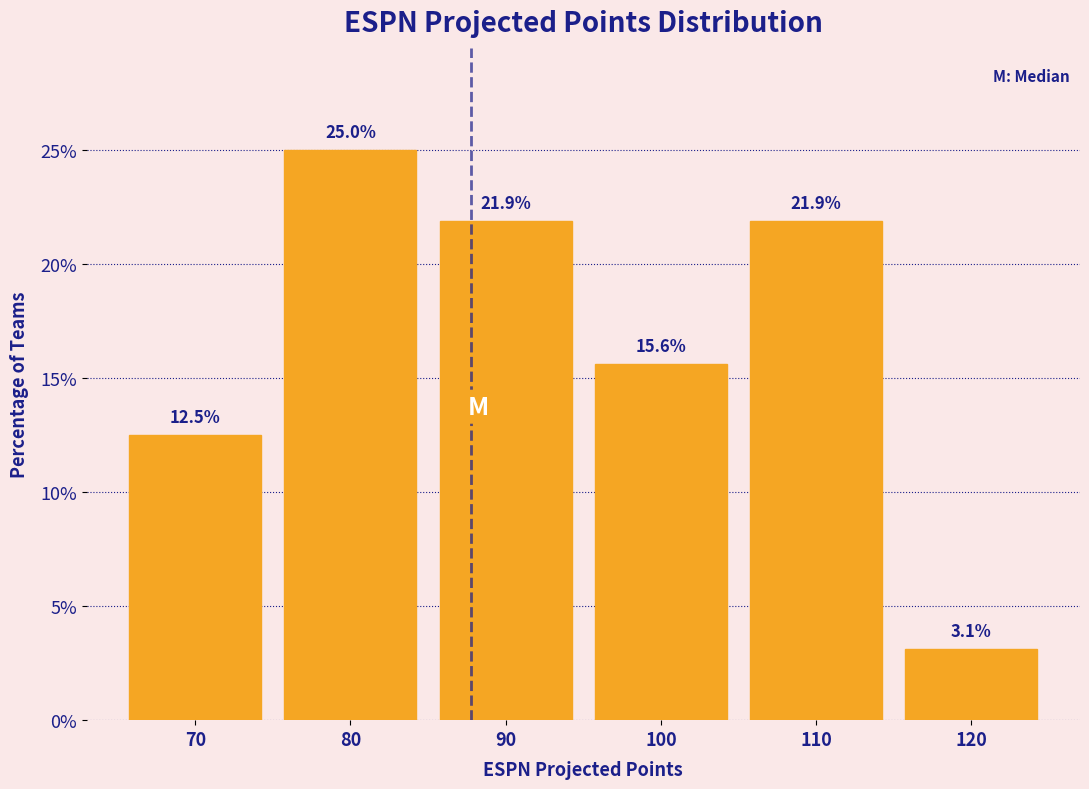

Reading left to right, transcribe this chart: for each bar, give the range it covers on the x-axis and its height.

65 to 75: 12.5
75 to 85: 25.0
85 to 95: 21.9
95 to 105: 15.6
105 to 115: 21.9
115 to 125: 3.1